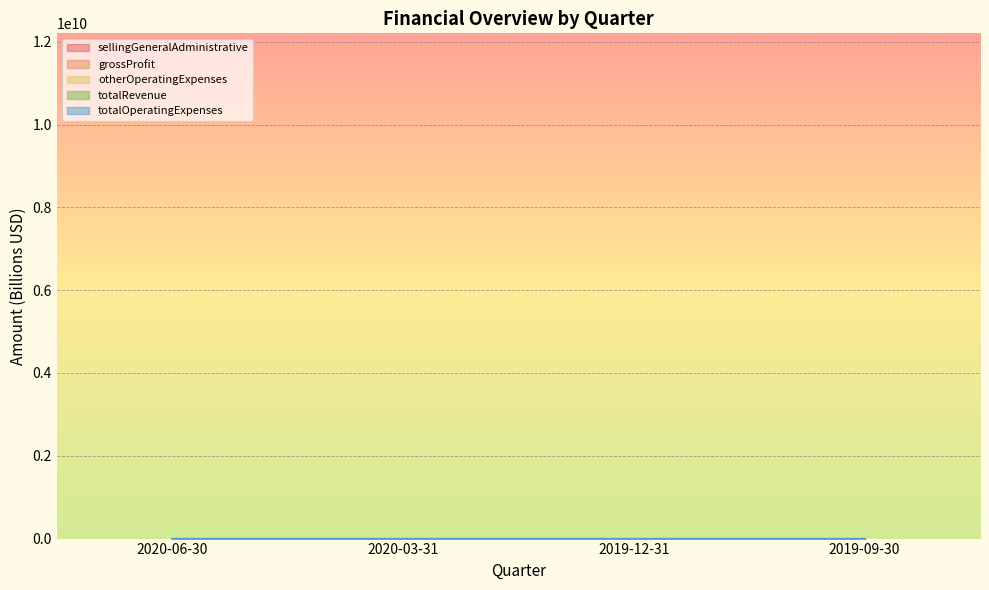

Between 2020-06-30 and 2019-09-30, which series saw the biggest shift?

totalRevenue